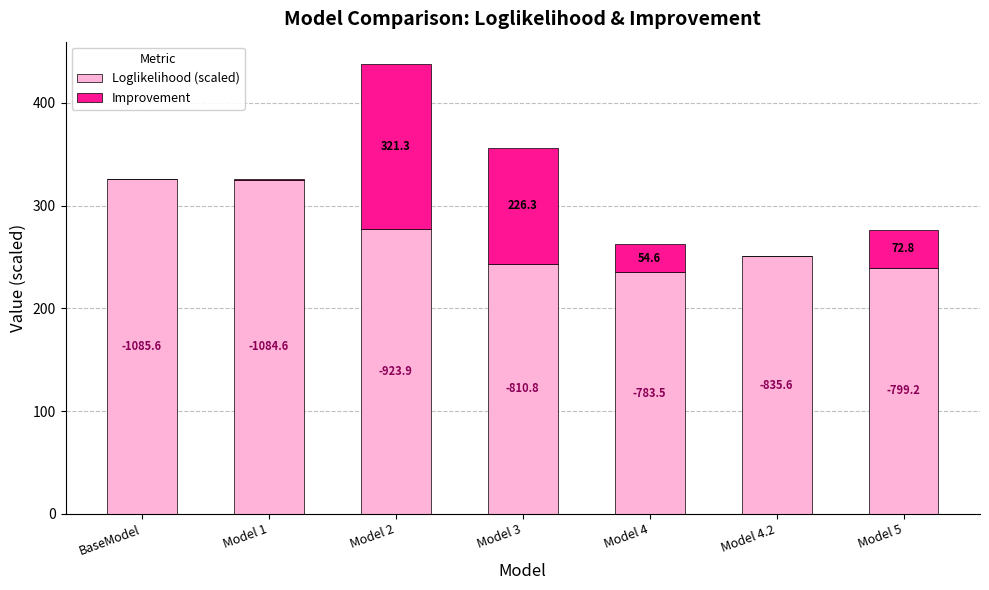

What is the difference between the maximum and minimum values in the Loglikelihood (scaled) series?

90.6